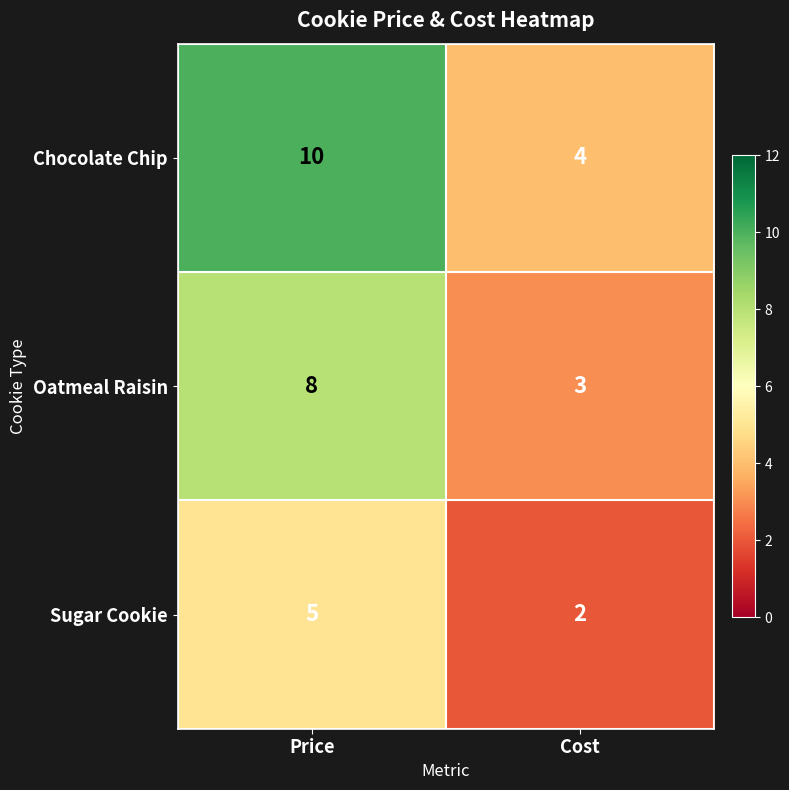

What value does the Chocolate Chip series have at Price?

10